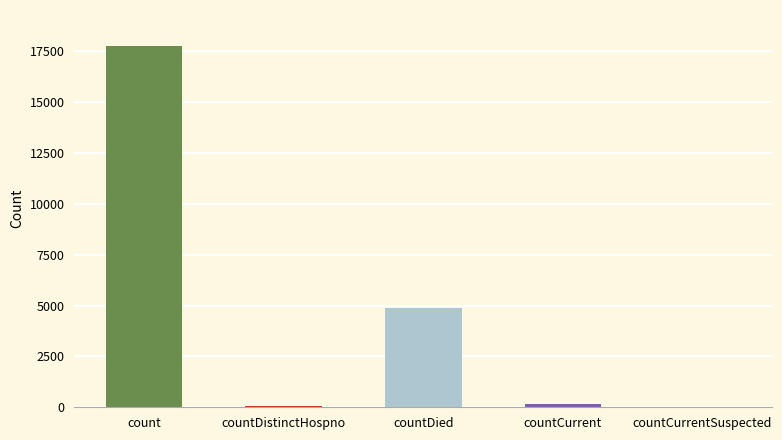

What is the difference between the maximum and second lowest values?

17708